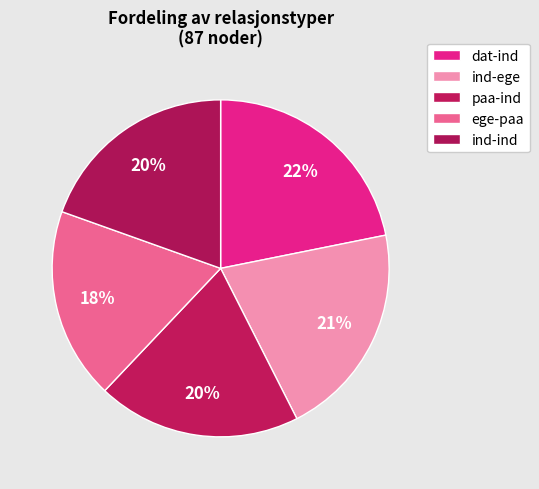

Count the number of slices in the pie.

5